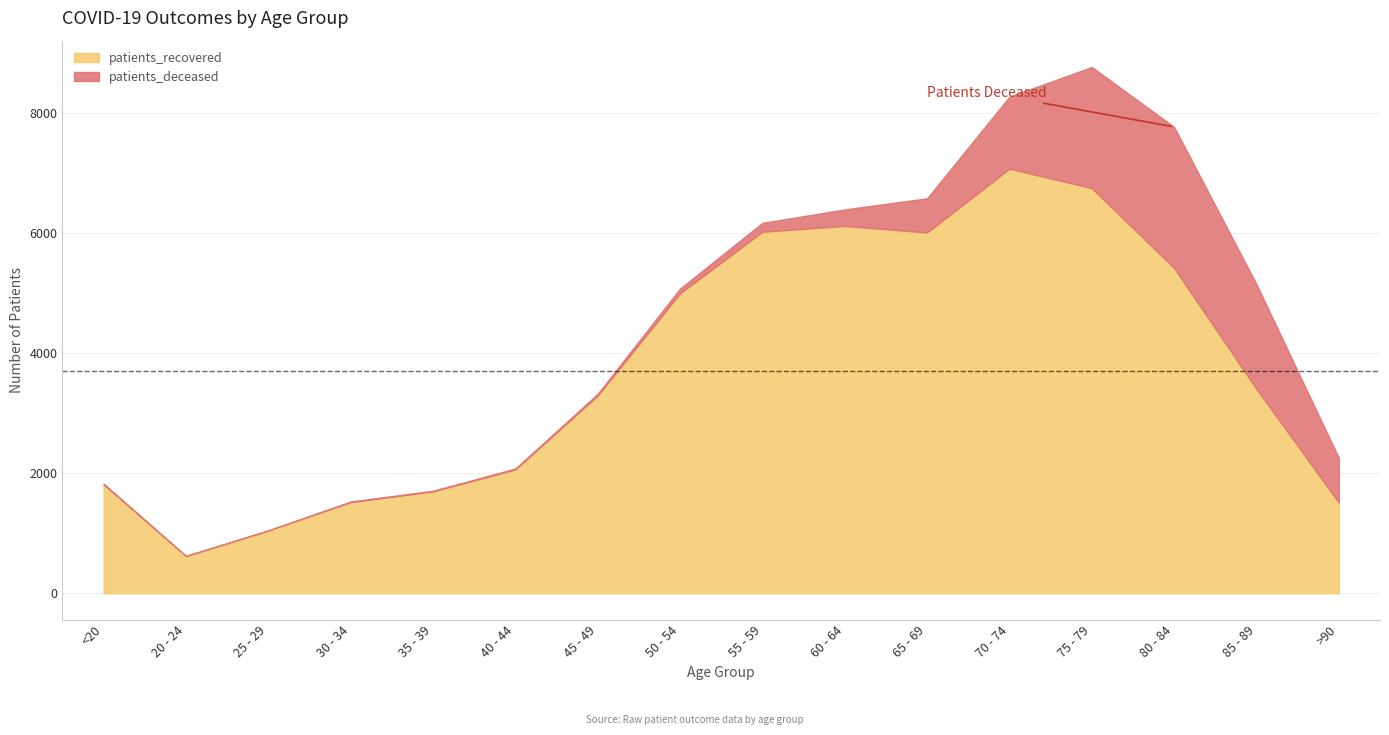

At >90, list the series in order from smallest to largest.

patients_deceased, patients_recovered